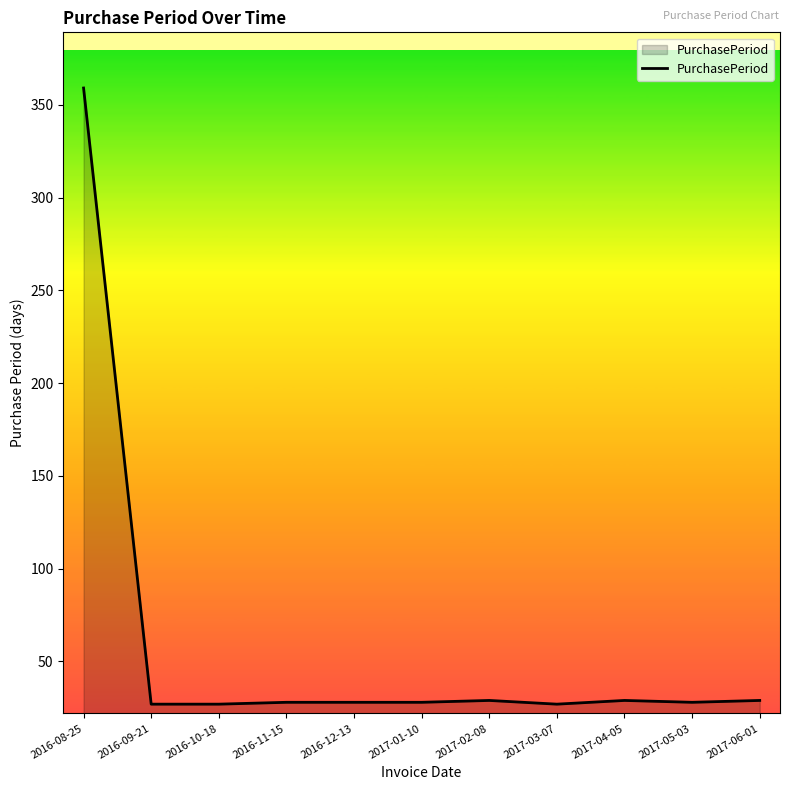

The value at 2017-06-01 is 29. True or false?

True